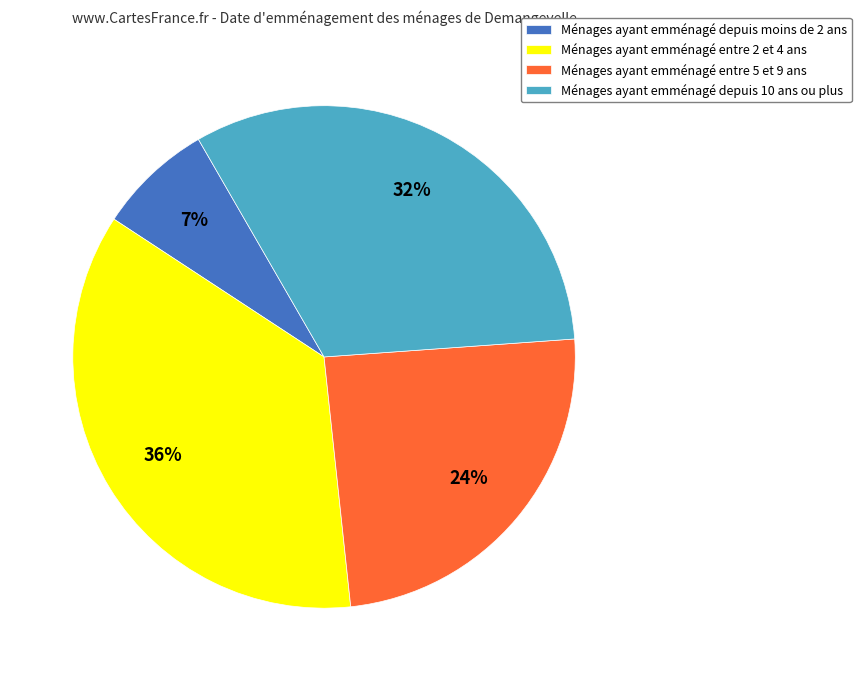

Does any single category account for the majority?

No